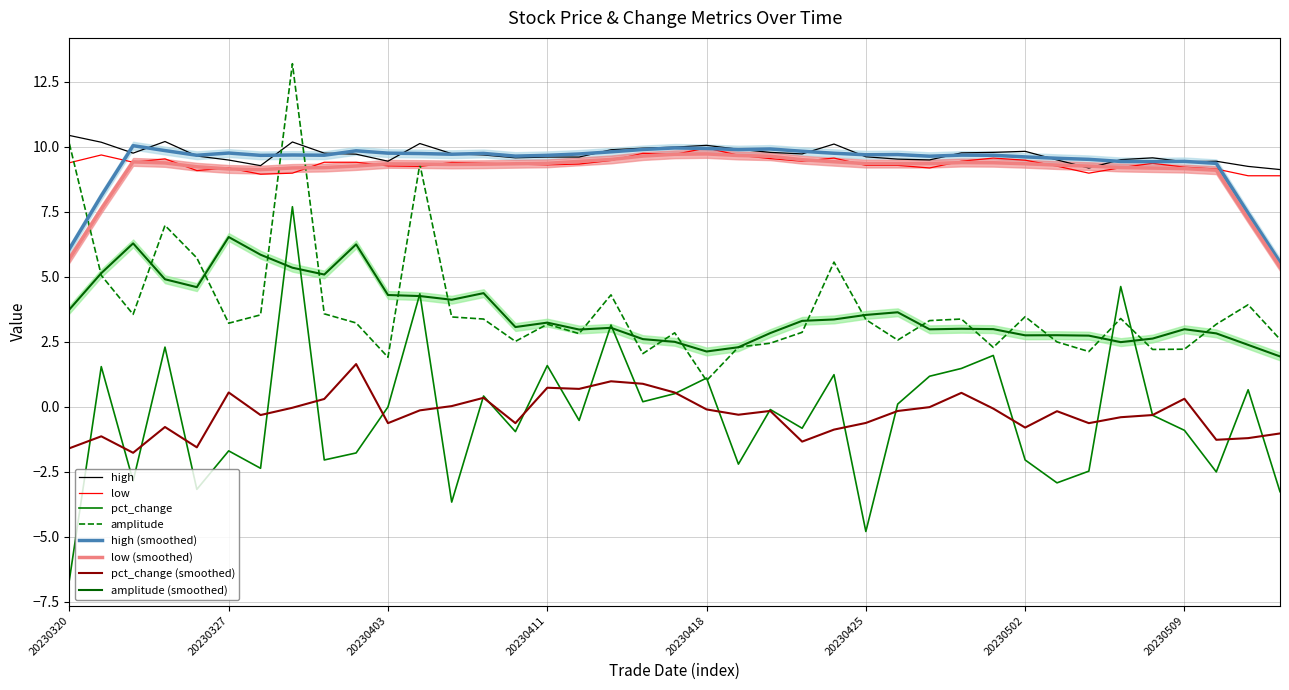

Rank the series by their maximum value, from highest to lowest.

amplitude, high, low, pct_change